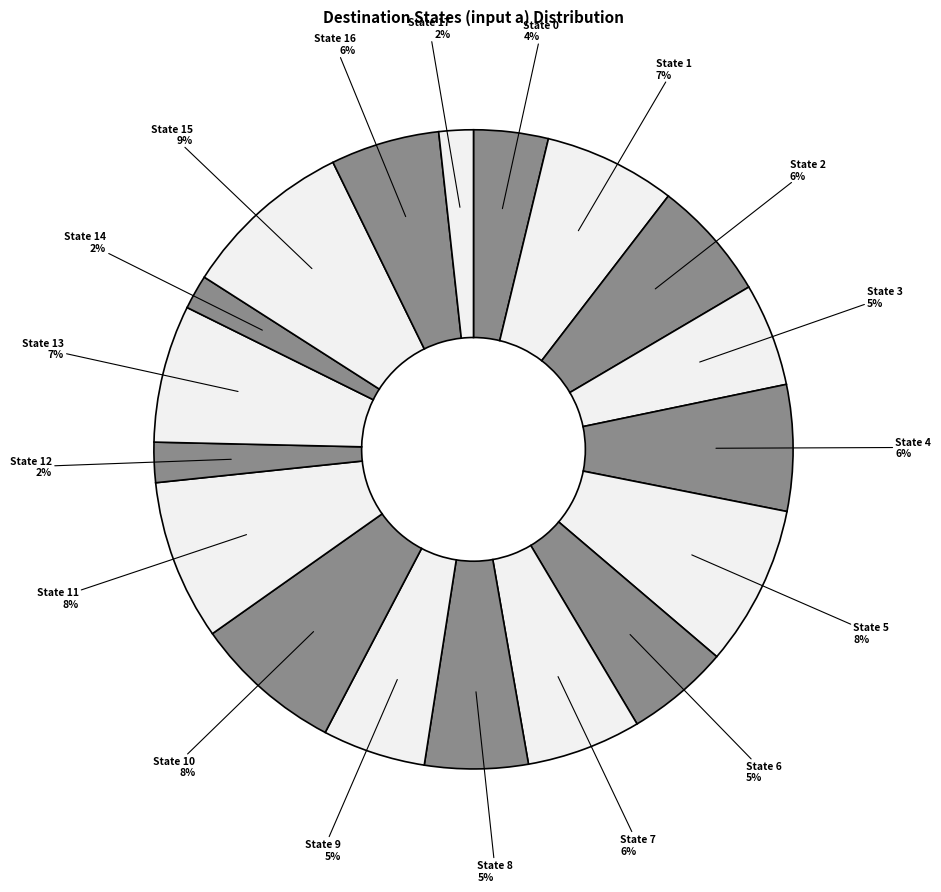

How many segments does this pie chart have?

18